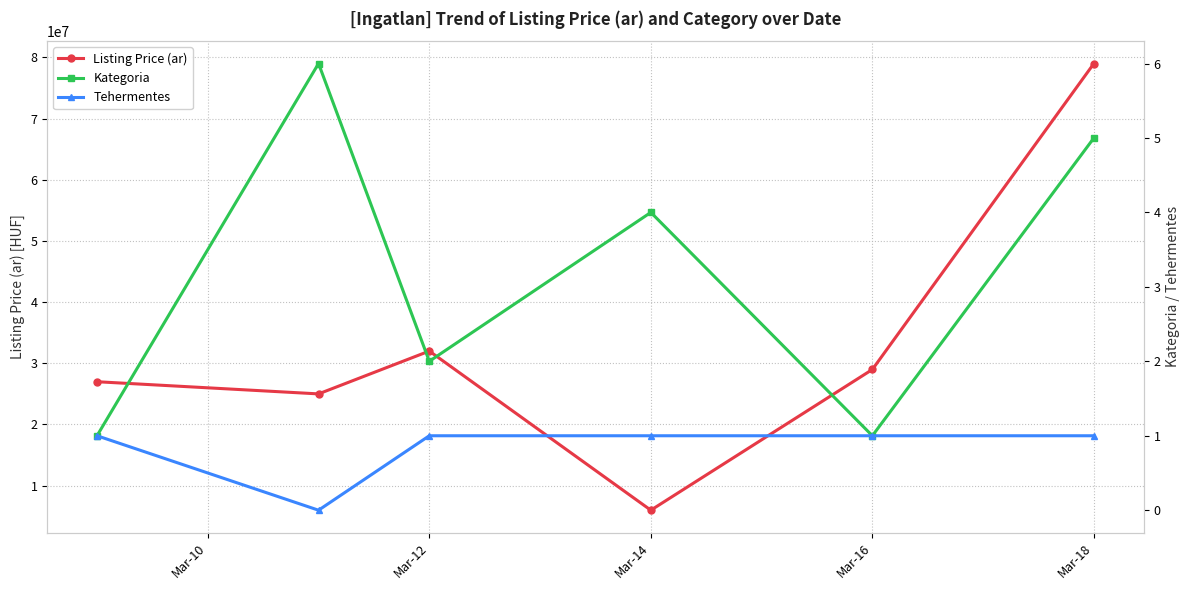

Is this an area chart (filled region under the line)?

No